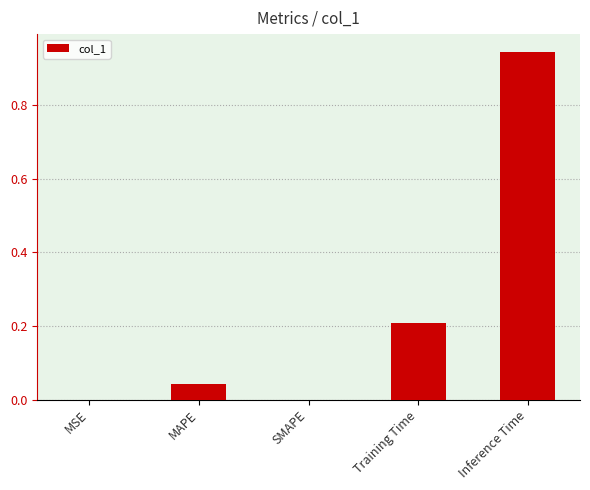

Which category has the highest value across all series?

Inference Time